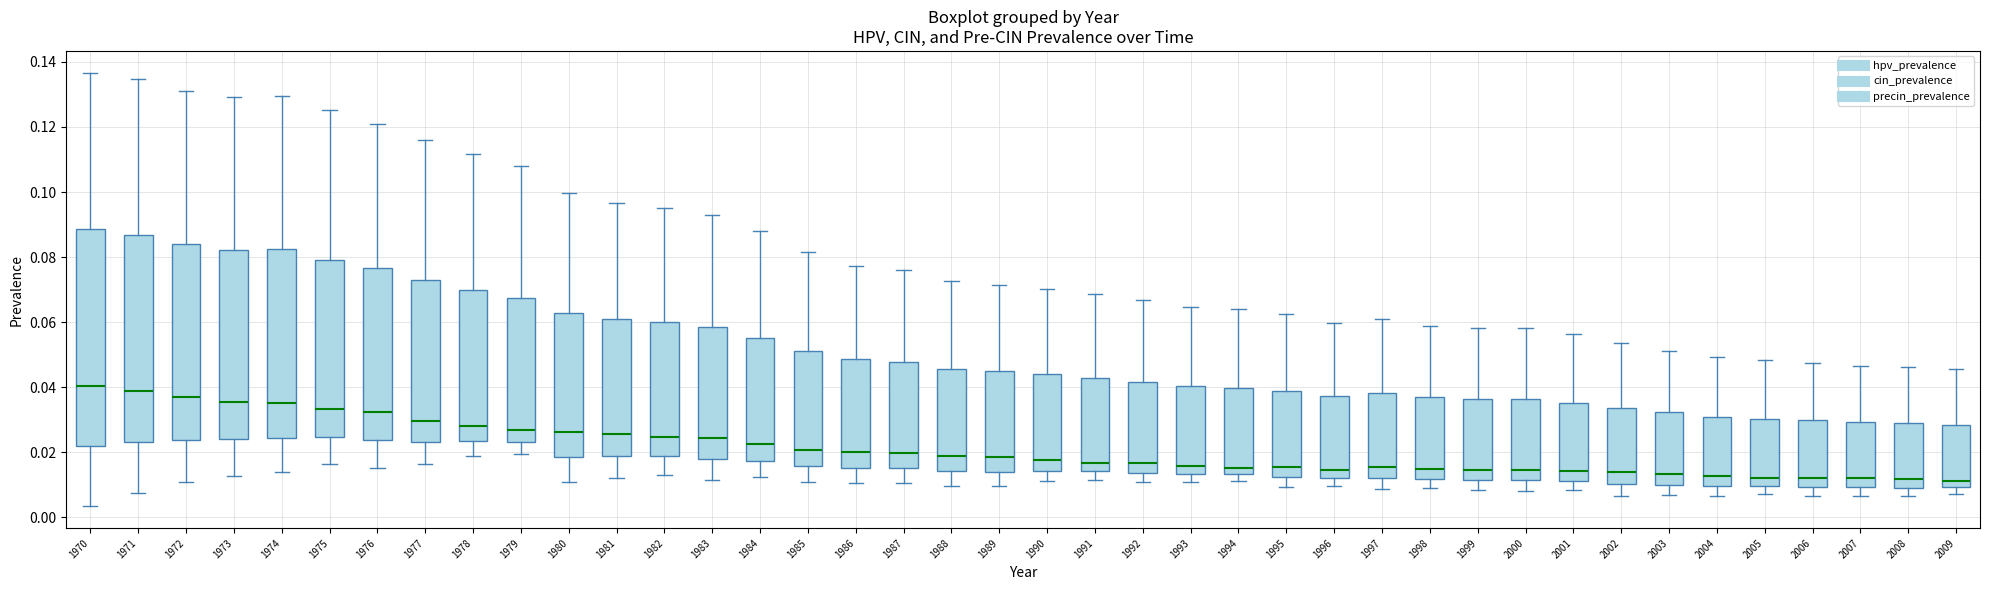

Reading left to right, read every box against the y-axis: the position of its median line, the range the box covers, and the ends of its whiskers. The values are not printed on the chart, so give them approximately, as read against the axis.

1970: median 0.040, box 0.022 to 0.088, whiskers 0.004 to 0.136
1971: median 0.038, box 0.024 to 0.086, whiskers 0.008 to 0.134
1972: median 0.036, box 0.024 to 0.084, whiskers 0.010 to 0.132
1973: median 0.036, box 0.024 to 0.082, whiskers 0.012 to 0.130
1974: median 0.036, box 0.024 to 0.082, whiskers 0.014 to 0.130
1975: median 0.034, box 0.024 to 0.080, whiskers 0.016 to 0.126
1976: median 0.032, box 0.024 to 0.076, whiskers 0.016 to 0.122
1977: median 0.030, box 0.024 to 0.072, whiskers 0.016 to 0.116
1978: median 0.028, box 0.024 to 0.070, whiskers 0.018 to 0.112
1979: median 0.026, box 0.024 to 0.068, whiskers 0.020 to 0.108
1980: median 0.026, box 0.018 to 0.062, whiskers 0.010 to 0.100
1981: median 0.026, box 0.018 to 0.062, whiskers 0.012 to 0.096
1982: median 0.024, box 0.018 to 0.060, whiskers 0.014 to 0.096
1983: median 0.024, box 0.018 to 0.058, whiskers 0.012 to 0.092
1984: median 0.022, box 0.018 to 0.056, whiskers 0.012 to 0.088
1985: median 0.020, box 0.016 to 0.052, whiskers 0.010 to 0.082
1986: median 0.020, box 0.016 to 0.048, whiskers 0.010 to 0.078
1987: median 0.020, box 0.016 to 0.048, whiskers 0.010 to 0.076
1988: median 0.018, box 0.014 to 0.046, whiskers 0.010 to 0.072
1989: median 0.018, box 0.014 to 0.044, whiskers 0.010 to 0.072
1990: median 0.018, box 0.014 to 0.044, whiskers 0.012 to 0.070
1991: median 0.016, box 0.014 to 0.042, whiskers 0.012 to 0.068
1992: median 0.016, box 0.014 to 0.042, whiskers 0.010 to 0.066
1993: median 0.016, box 0.014 to 0.040, whiskers 0.010 to 0.064
1994: median 0.016, box 0.014 to 0.040, whiskers 0.012 to 0.064
1995: median 0.016, box 0.012 to 0.038, whiskers 0.010 to 0.062
1996: median 0.014, box 0.012 to 0.038, whiskers 0.010 to 0.060
1997: median 0.016, box 0.012 to 0.038, whiskers 0.008 to 0.060
1998: median 0.014, box 0.012 to 0.036, whiskers 0.008 to 0.058
1999: median 0.014, box 0.012 to 0.036, whiskers 0.008 to 0.058
2000: median 0.014, box 0.012 to 0.036, whiskers 0.008 to 0.058
2001: median 0.014, box 0.012 to 0.036, whiskers 0.008 to 0.056
2002: median 0.014, box 0.010 to 0.034, whiskers 0.006 to 0.054
2003: median 0.014, box 0.010 to 0.032, whiskers 0.006 to 0.052
2004: median 0.012, box 0.010 to 0.030, whiskers 0.006 to 0.050
2005: median 0.012, box 0.010 to 0.030, whiskers 0.008 to 0.048
2006: median 0.012, box 0.010 to 0.030, whiskers 0.006 to 0.048
2007: median 0.012, box 0.010 to 0.030, whiskers 0.006 to 0.046
2008: median 0.012, box 0.010 to 0.028, whiskers 0.006 to 0.046
2009: median 0.012, box 0.010 to 0.028, whiskers 0.008 to 0.046